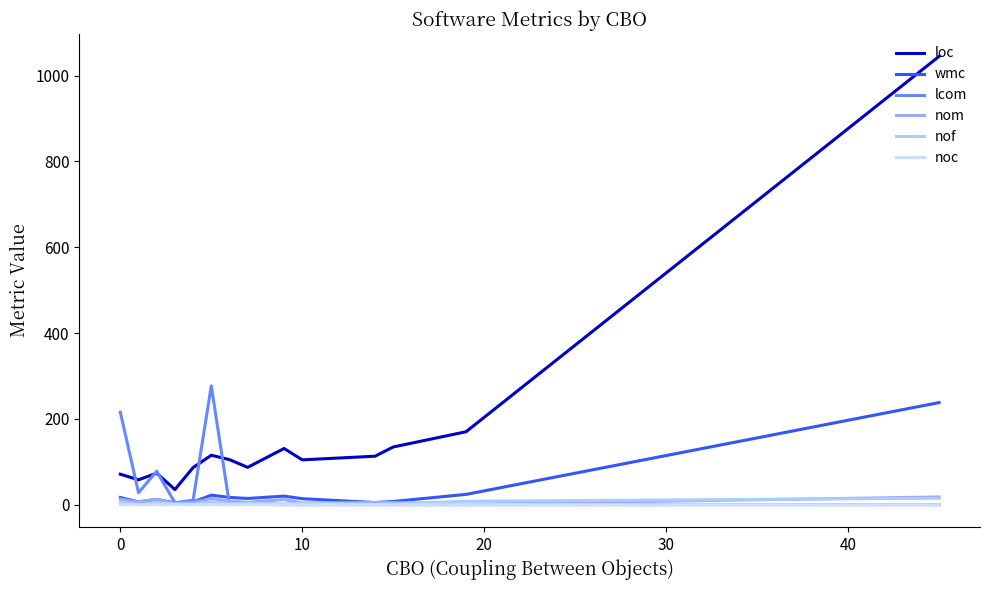

True or false: wmc has more than 1 interior local peaks.

True